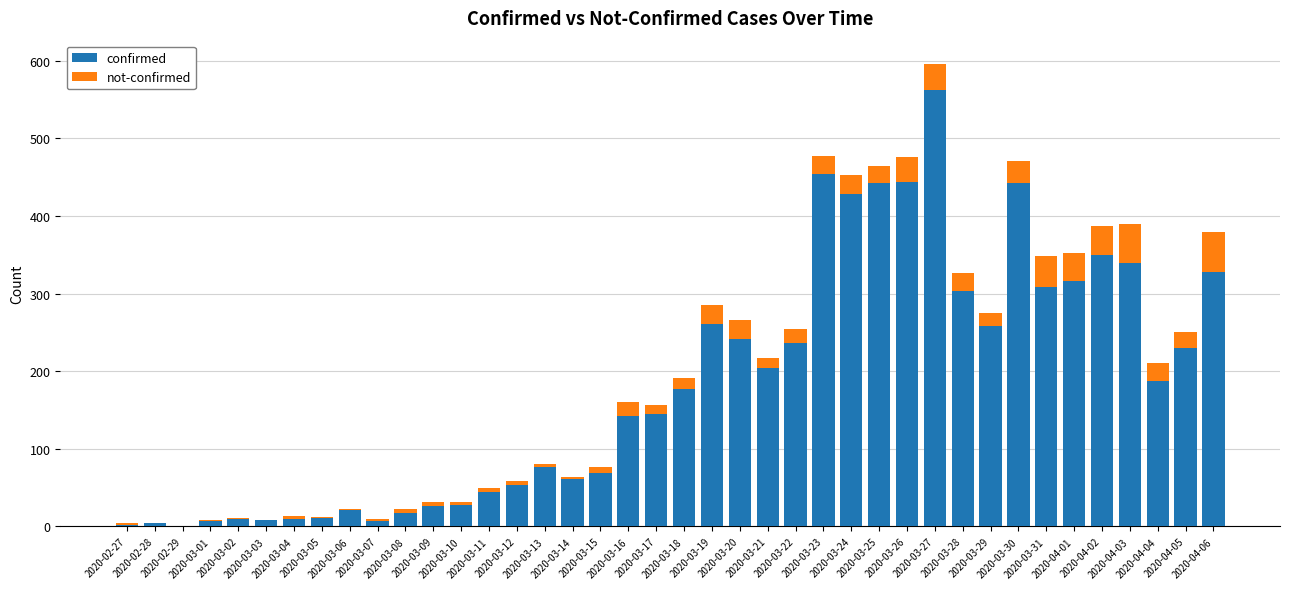

Does the chart contain stacked bars?

Yes